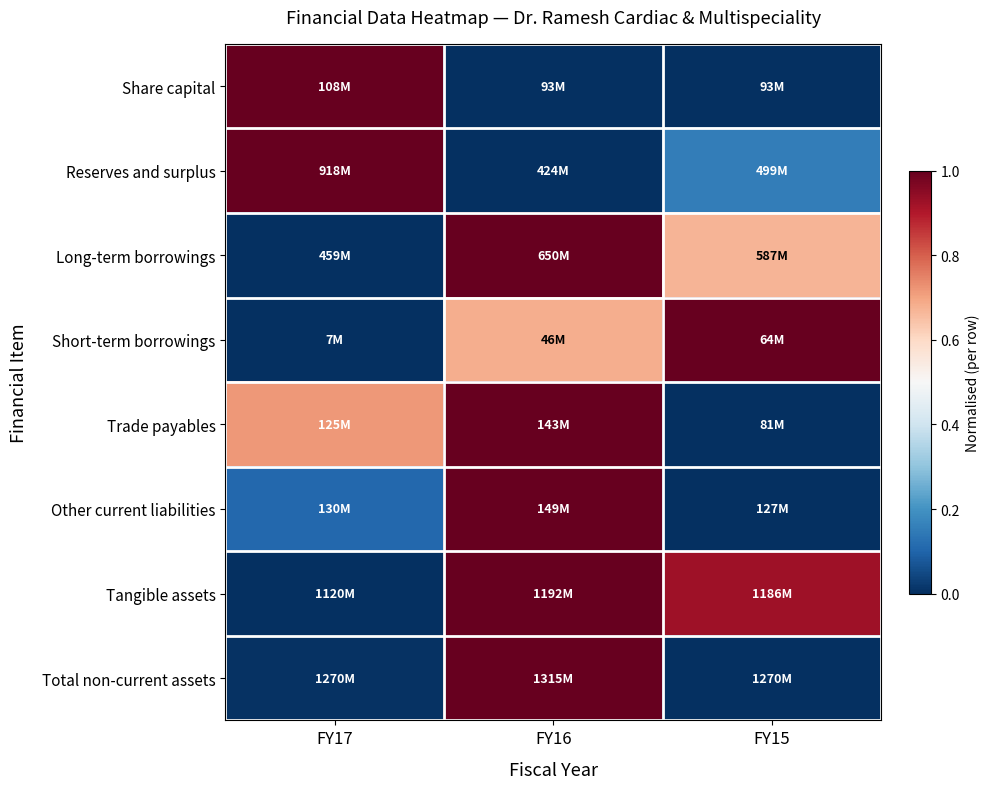

At how many categories does at least one series exceed 0?

3